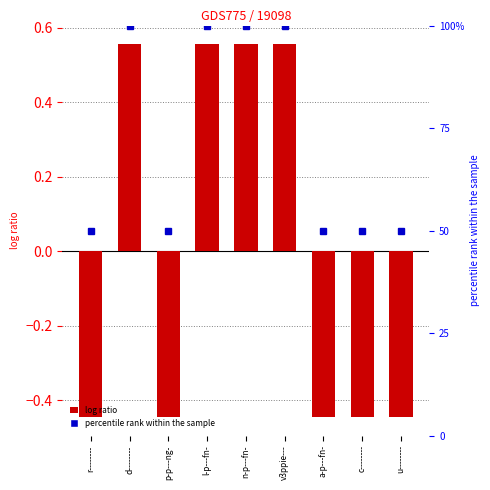

Count the values in the range 0 to 1.

4